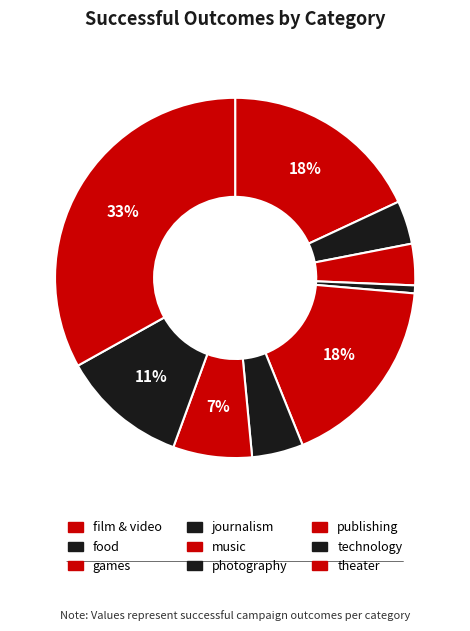

Which category has the biggest portion of the pie?

theater